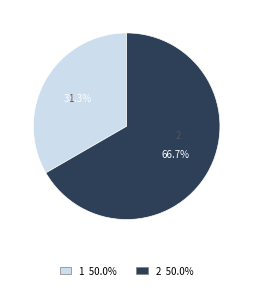

Which slice is the largest?

2